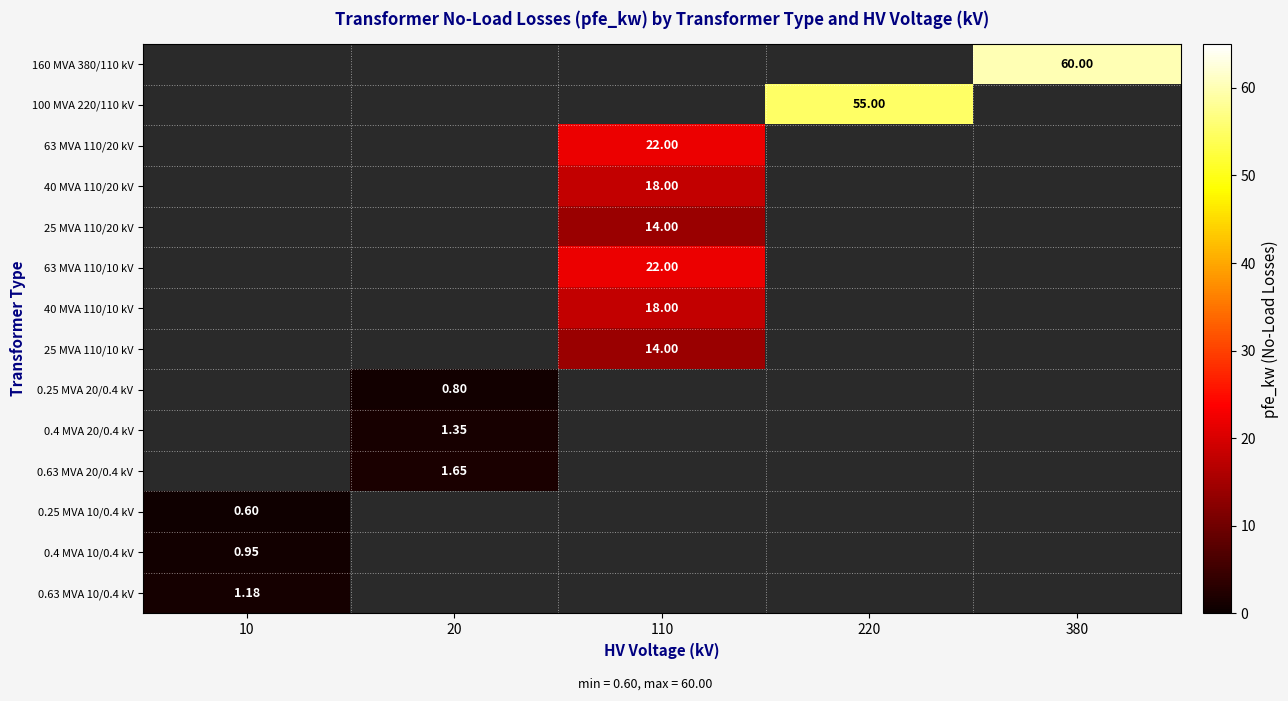

At which label does 0.63 MVA 10/0.4 kV reach its minimum?

10